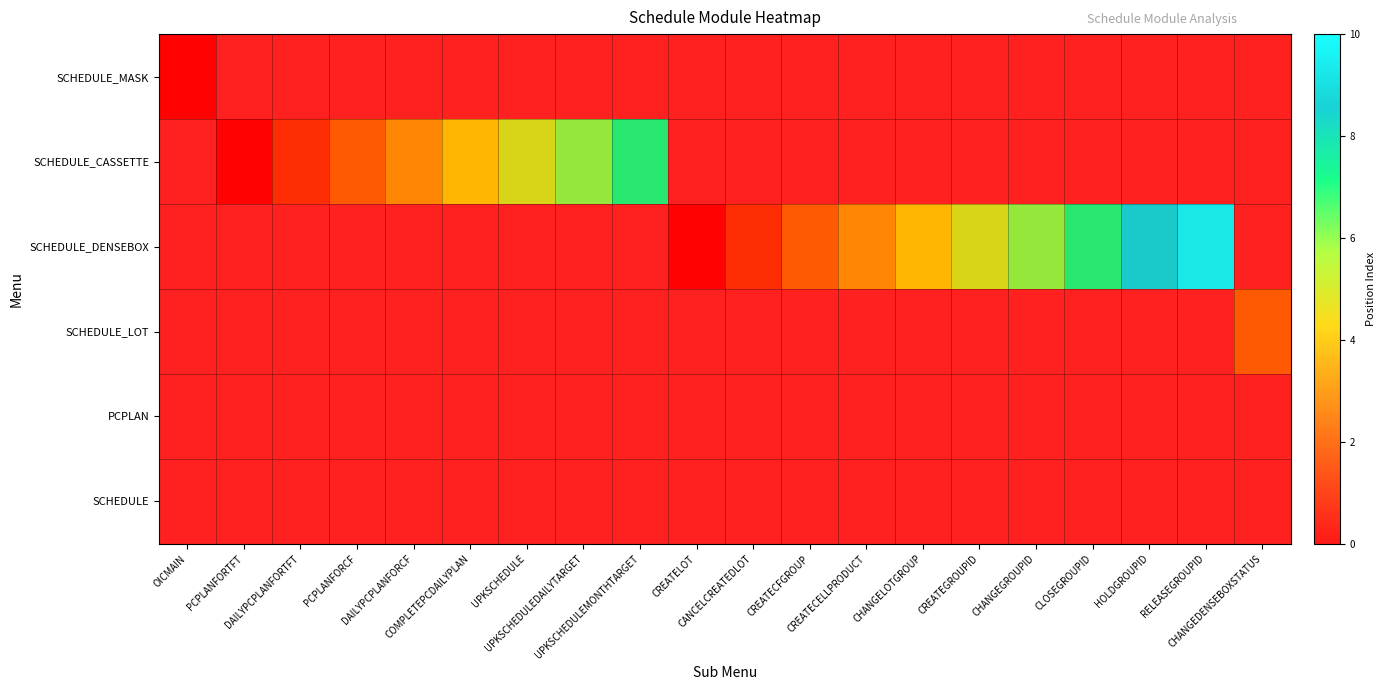

List the series in order of their overall mean, lowest first.

SCHEDULE_MASK, SCHEDULE_CASSETTE, SCHEDULE_DENSEBOX, SCHEDULE_LOT, PCPLAN, SCHEDULE